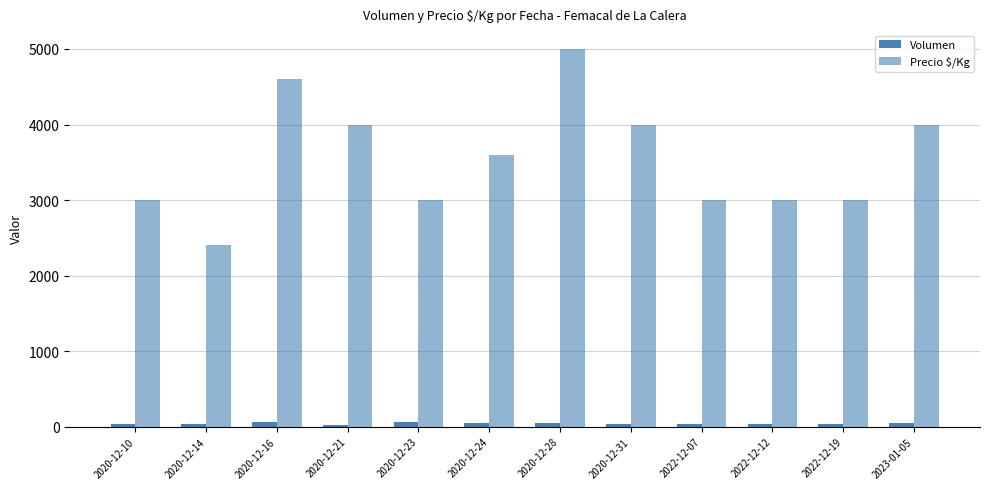

Is it true that Precio $/Kg equals 3600 at 2020-12-24?

True